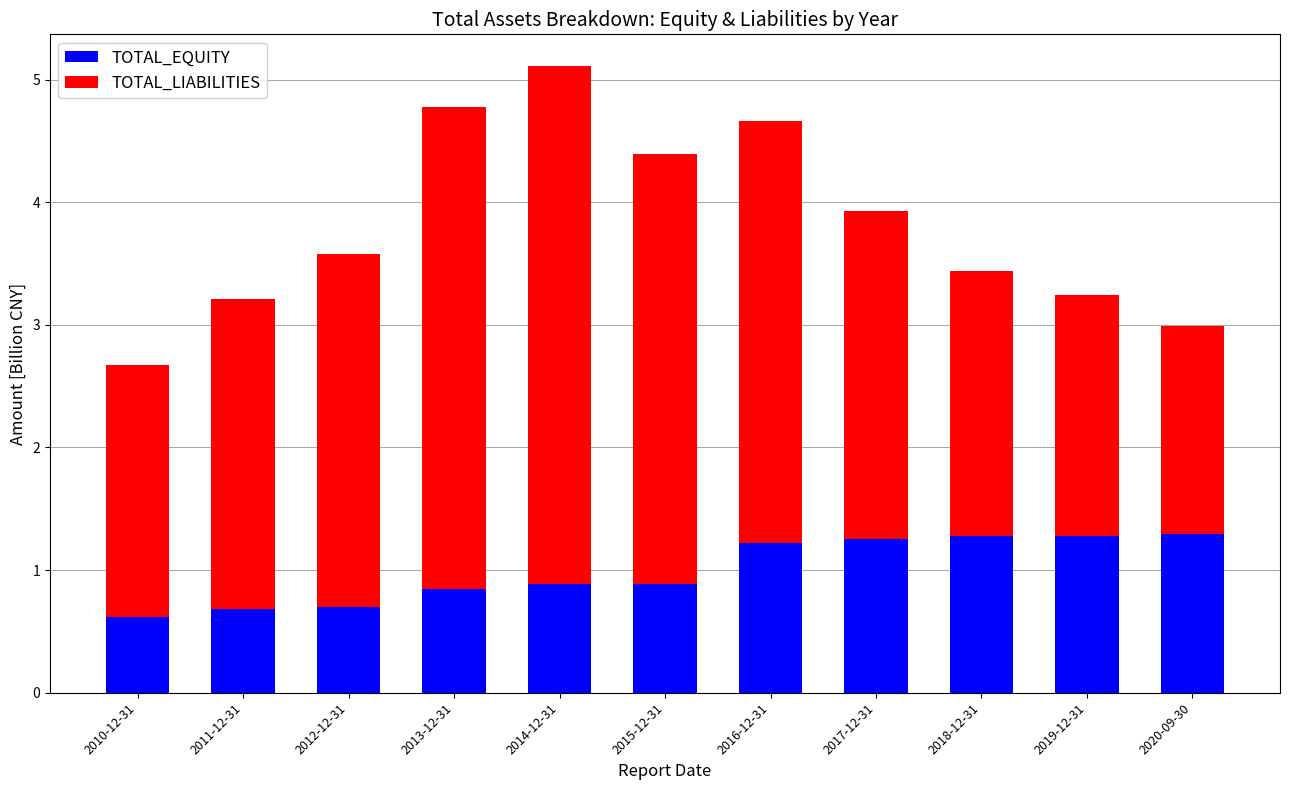

What is the value of the TOTAL_EQUITY bar at the 3rd from the left?

0.7